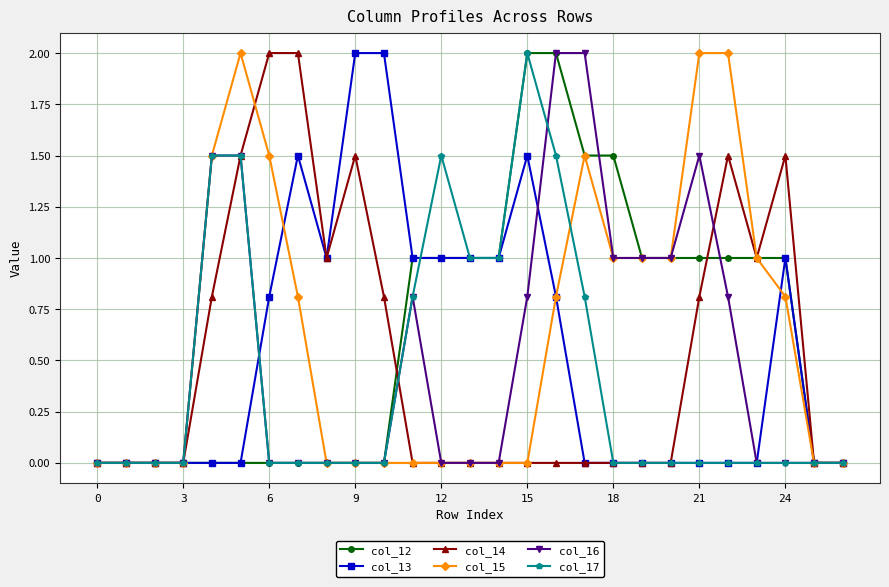

What is the maximum value shown in the chart?

2.0